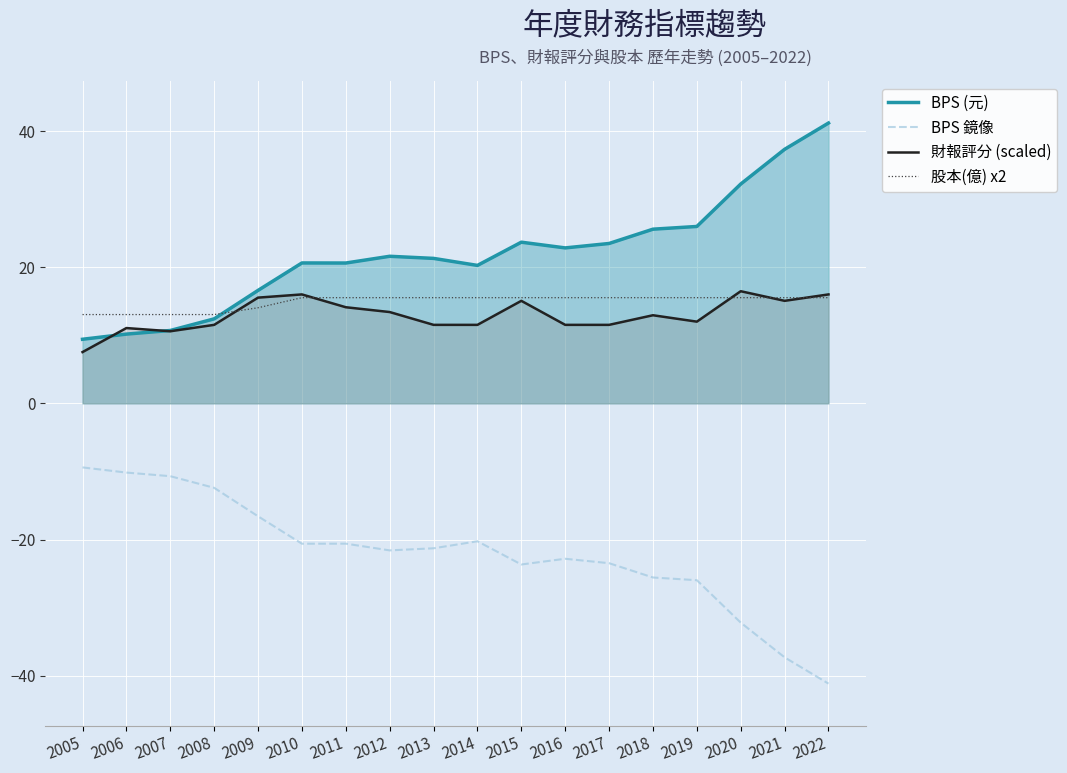

True or false: 財報評分 (scaled) has more than 2 points higher than both neighbors.

True